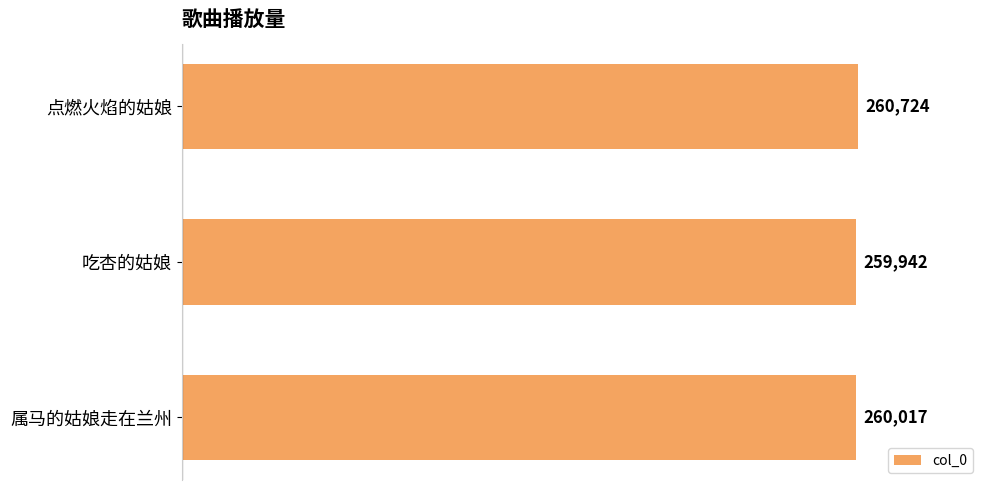

Approximately how many times larger is the value at 属马的姑娘走在兰州 compared to 吃杏的姑娘?

1.0